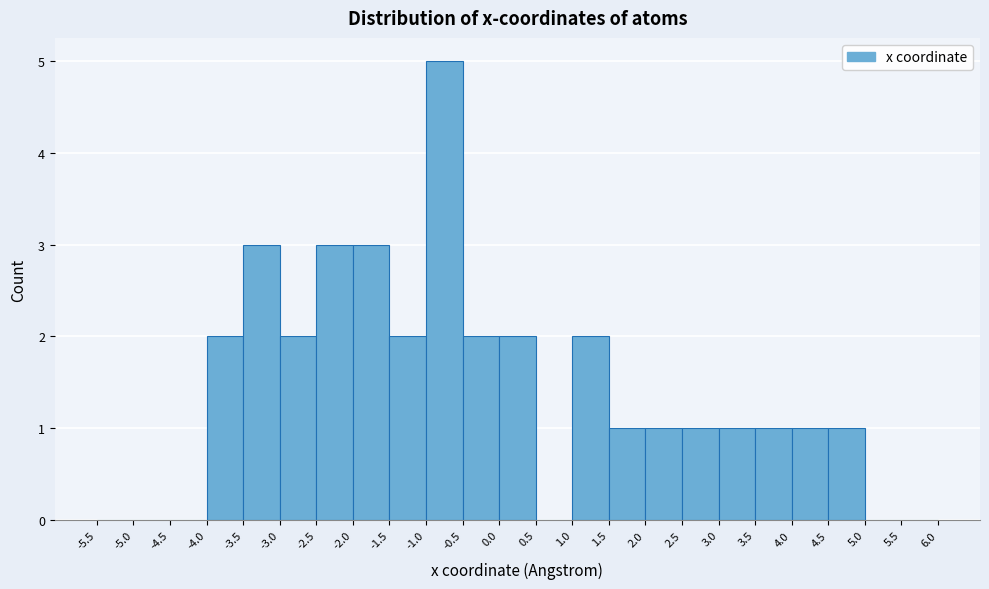

What is the height of the bar covering -3.0 to -2.5 on the x-axis? The values are not printed on the chart, so give them approximately, as read against the axis.

2